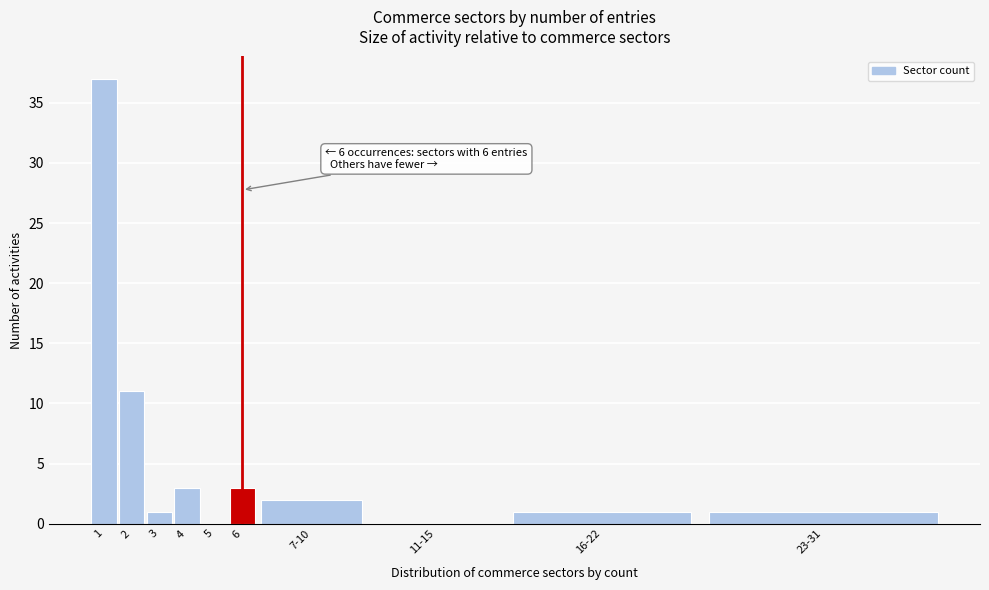

Reading left to right, list all the values displayed in this chart.

1=37	2=11	3=1	4=3	5=0	6=3	7-10=2	11-15=0	16-22=1	23-31=1